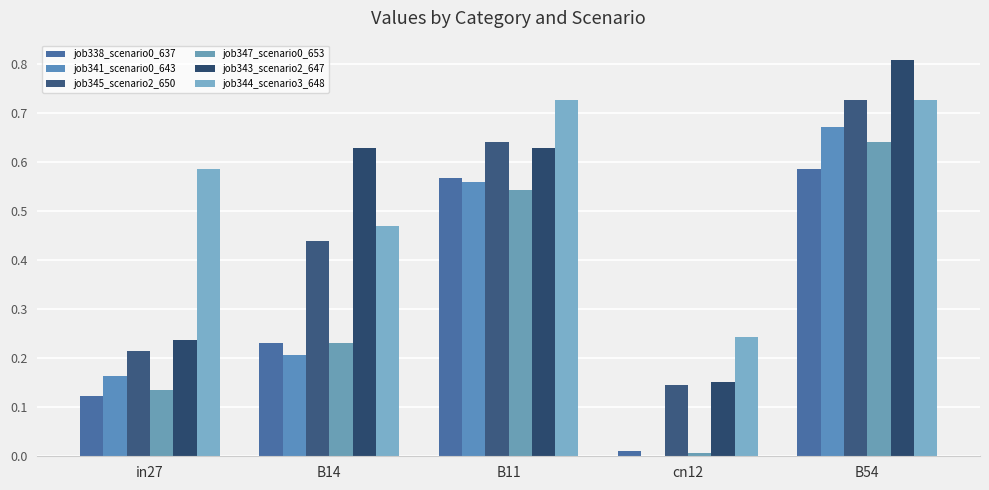

Which label corresponds to the smallest value in the chart?

cn12